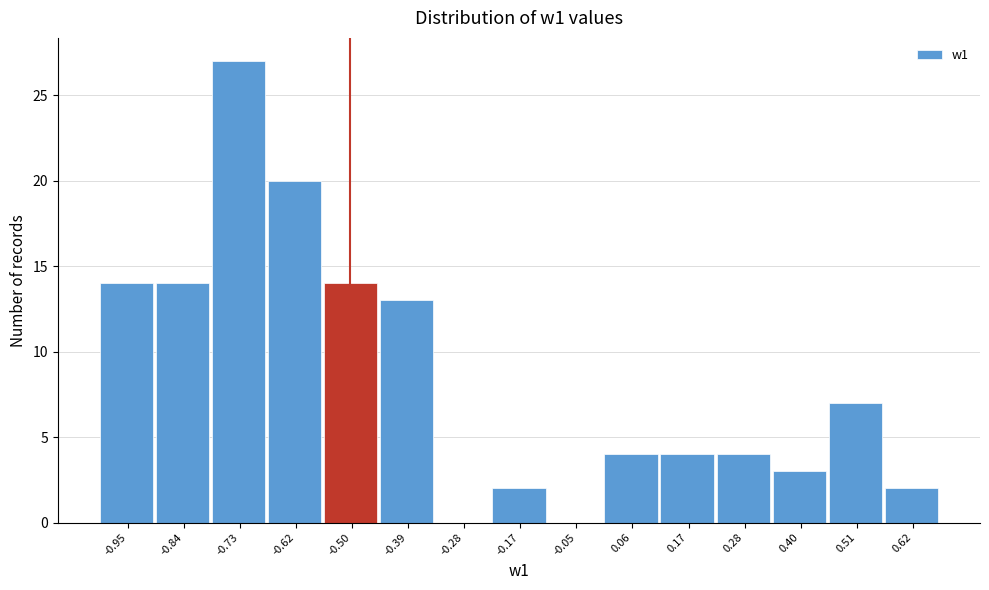

Reading left to right, what are all the values shown in this chart?

-0.95=14	-0.84=14	-0.73=27	-0.62=20	-0.50=14	-0.39=13	-0.28=0	-0.17=2	-0.05=0	0.06=4	0.17=4	0.28=4	0.40=3	0.51=7	0.62=2